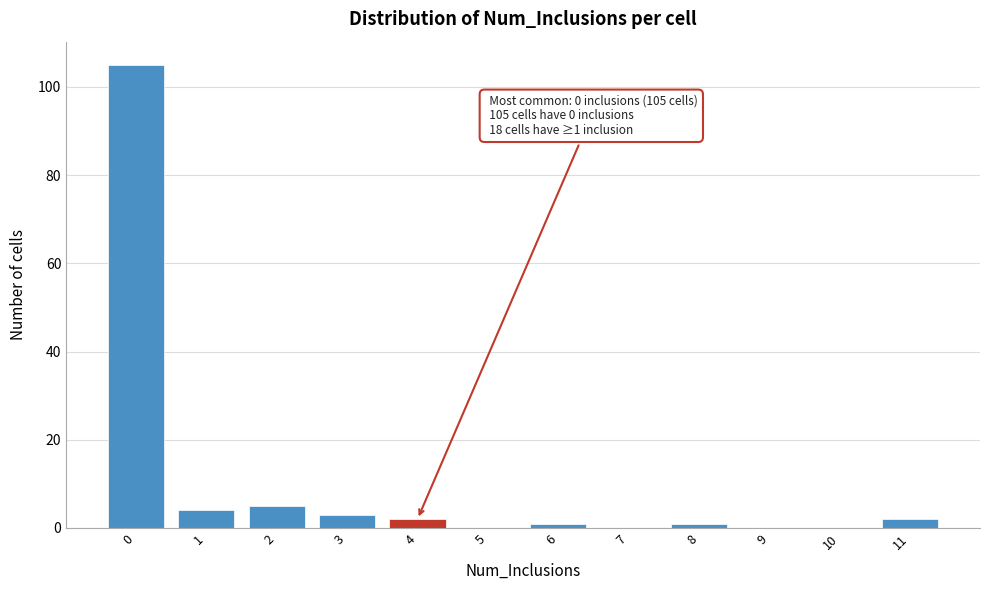

Which range on the x-axis has the tallest bar?

-0.5 to 0.5